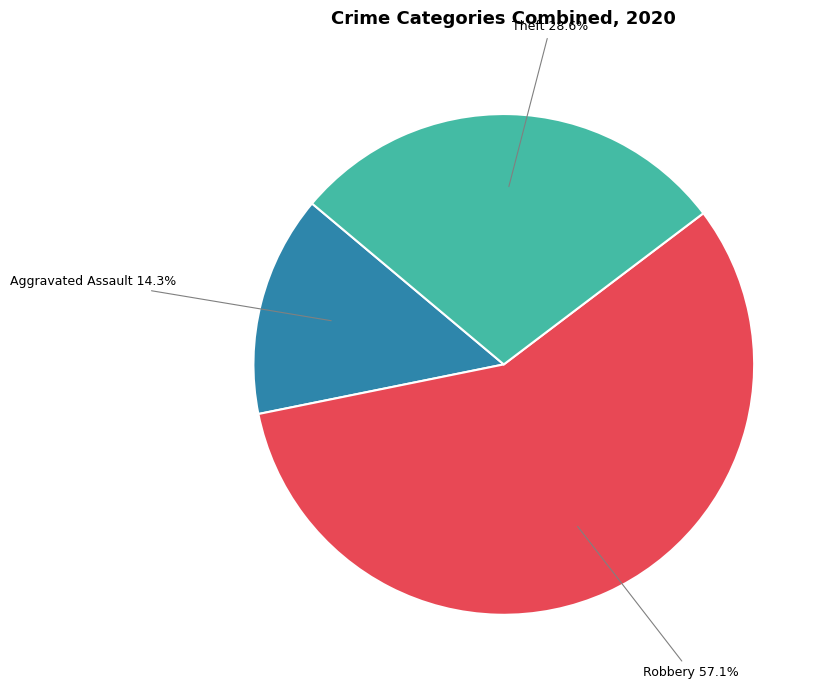

How many slices are in this pie chart?

3